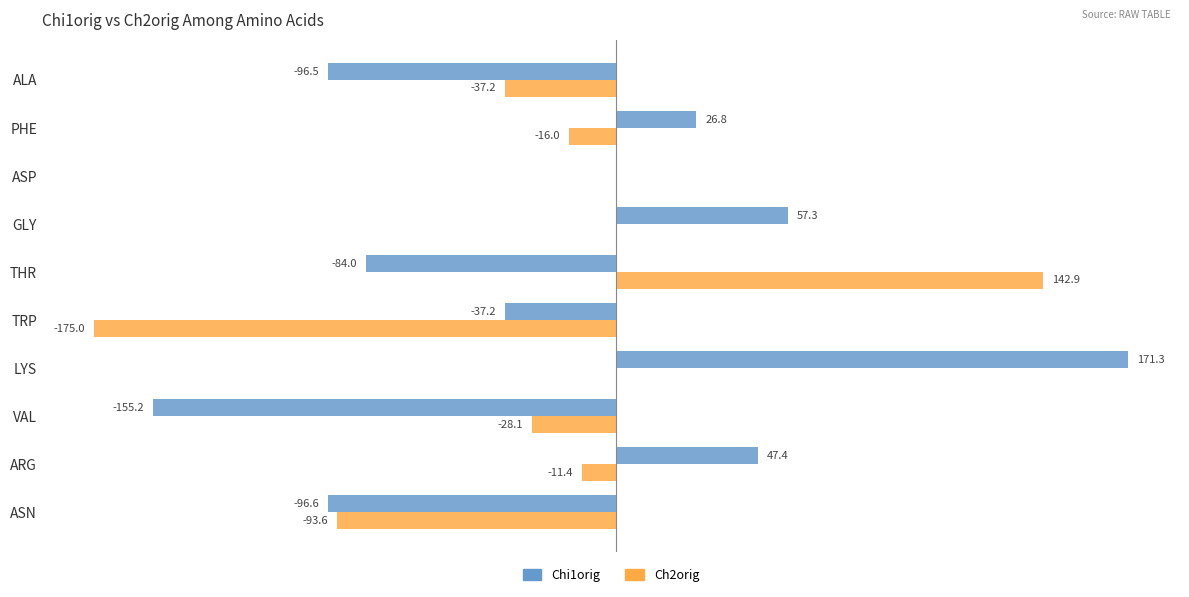

Is the value of Ch2orig at VAL greater than the value of Chi1orig at GLY?

No